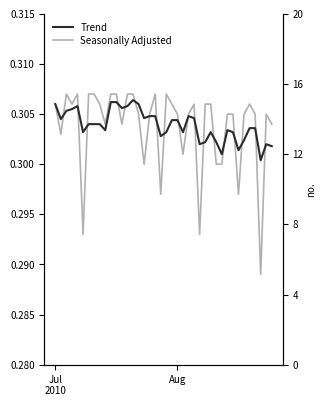

What are all the series names shown in the legend?

Seasonally Adjusted, Trend